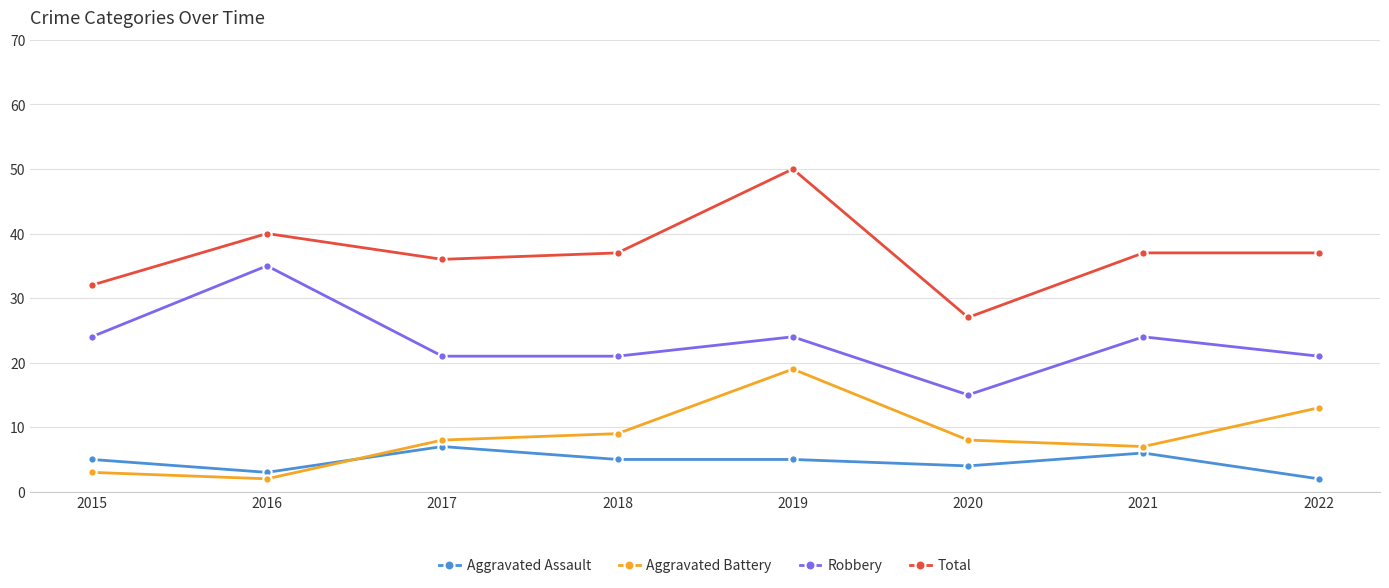

At which label does Total first exceed 37?

2016